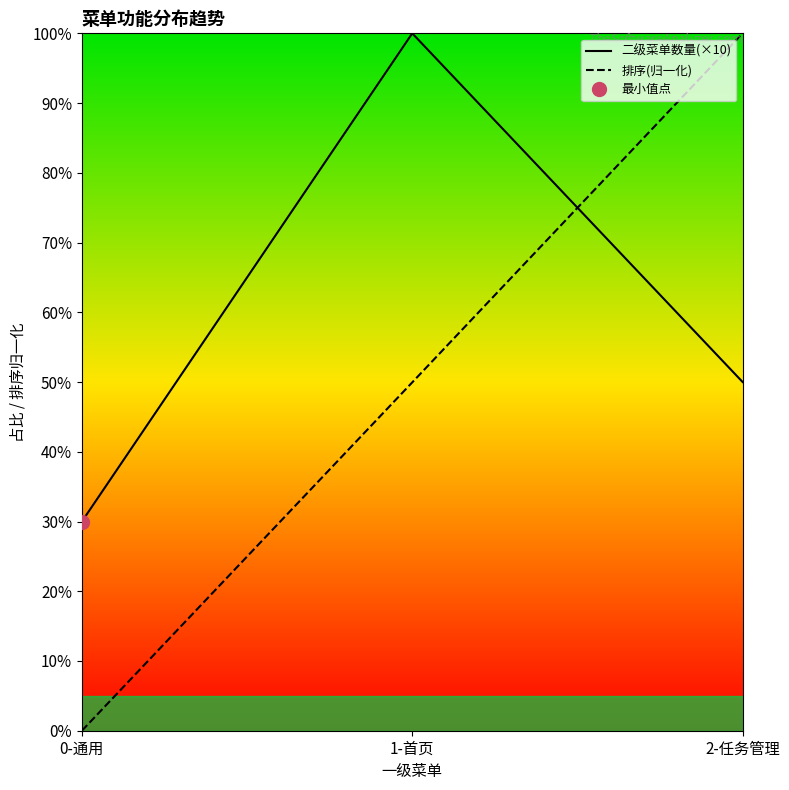

Which series has the widest spread of values?

排序(归一化)